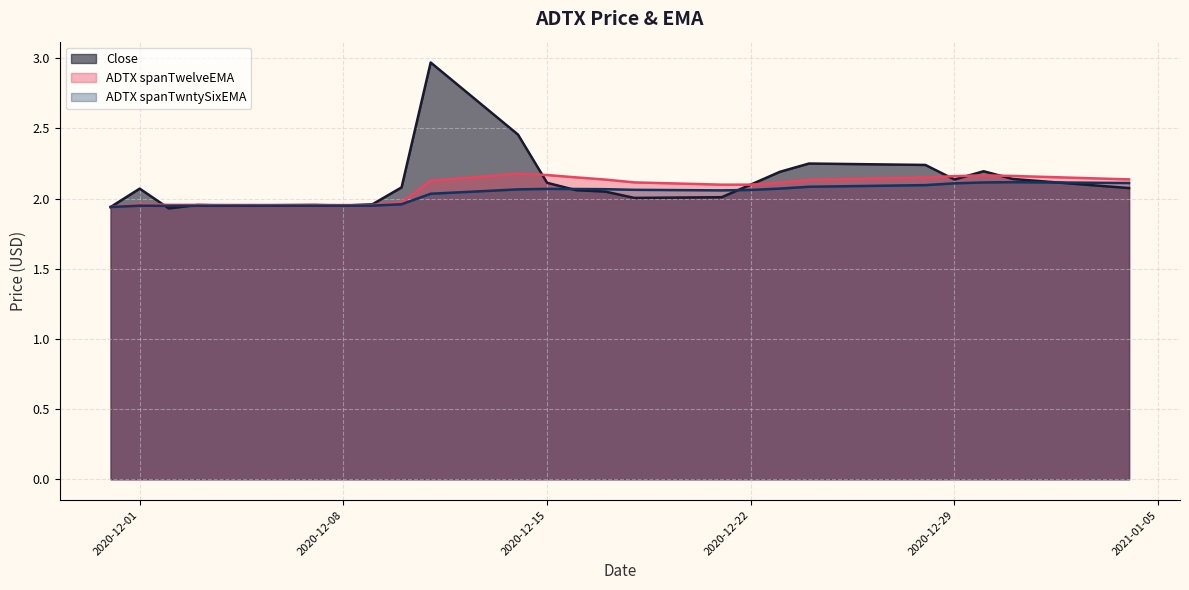

Is the value of ADTX spanTwelveEMA at 2020-12-03 greater than the value of Close at 2020-12-09?

No